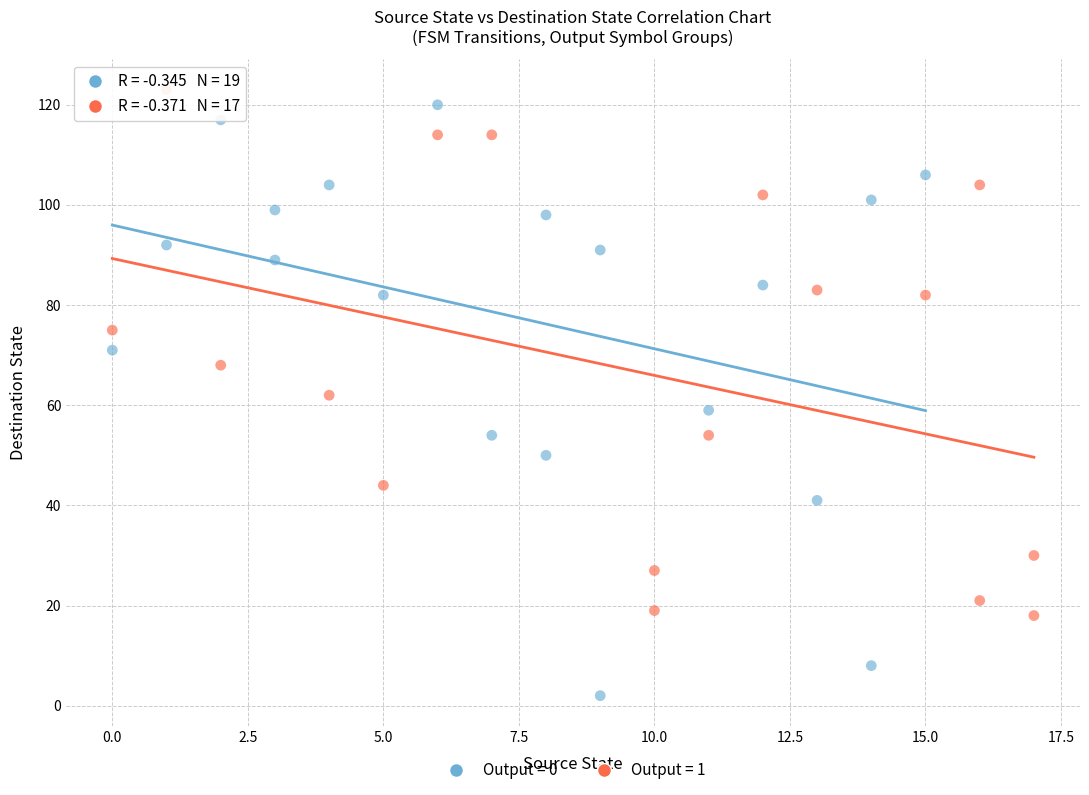

Which series has the widest spread of Y values?

Output = 0